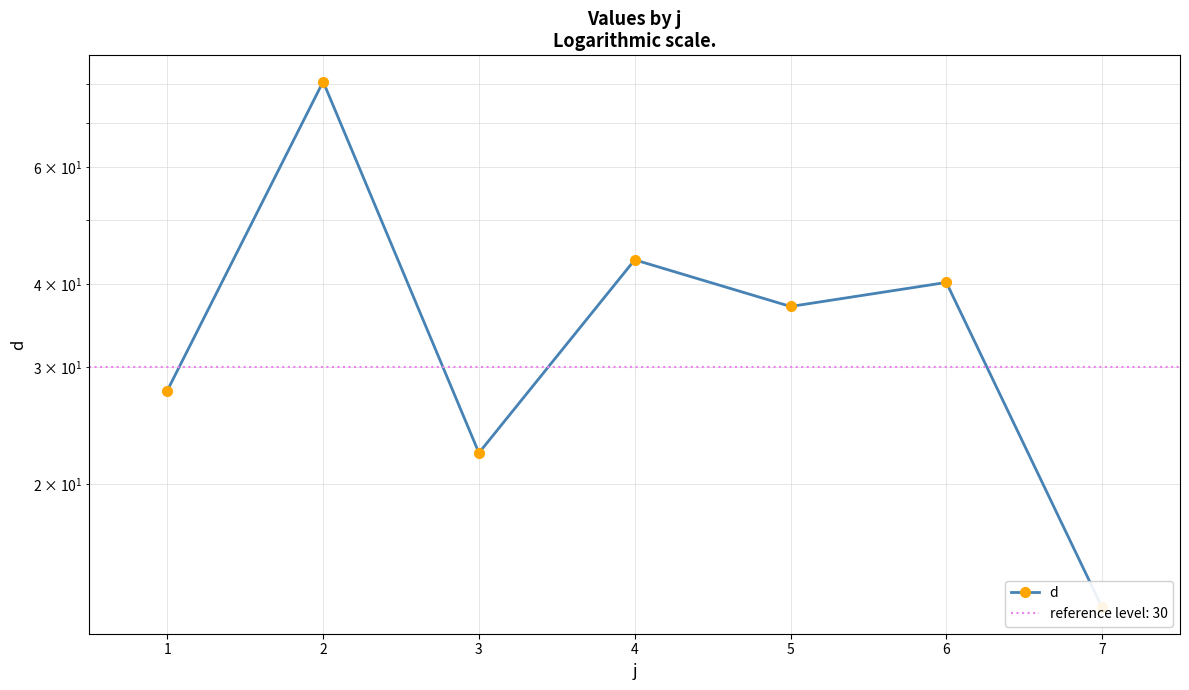

Is it true that the value at 0 is 46.4?

False